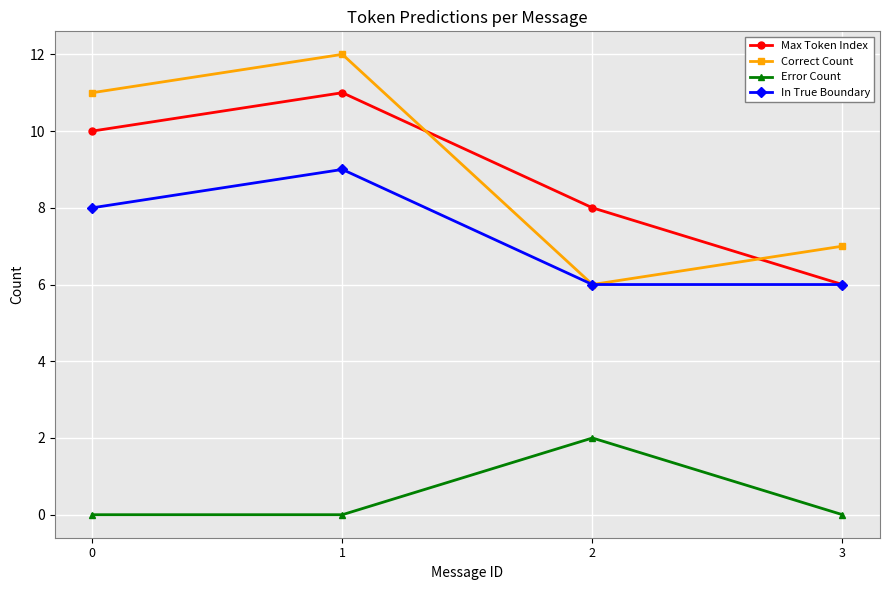

What is the value of the Max Token Index point at the 1st from the left?

10